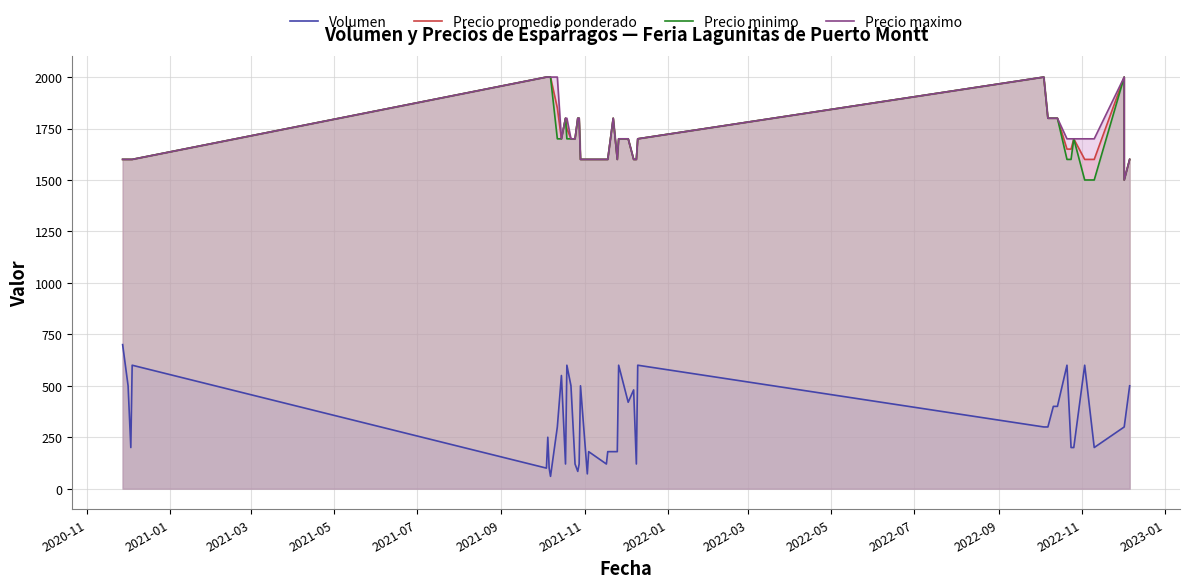

Which series has the largest total across all categories?

Precio maximo